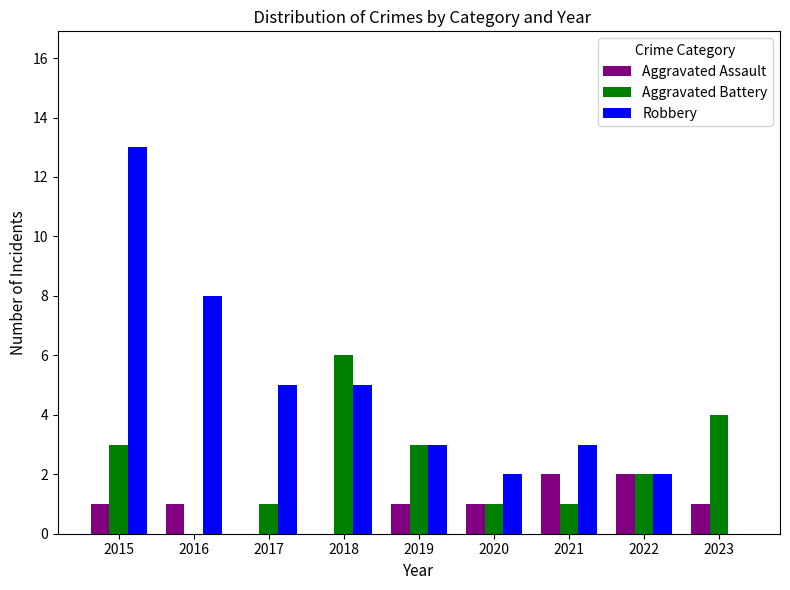

What is the sum of all Aggravated Assault values?

9